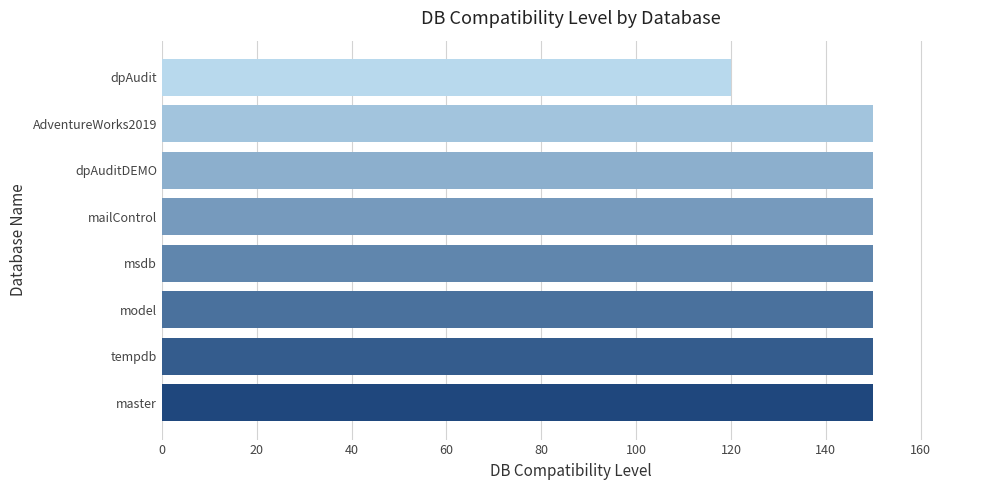

True or false: the data shows 120 at dpAudit.

True